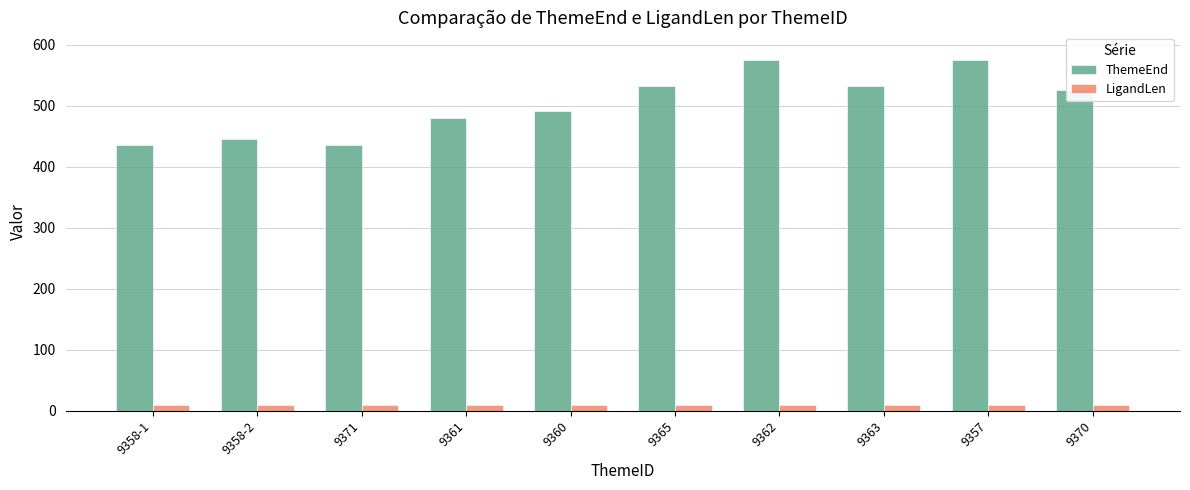

Is the value of LigandLen at 9370 greater than the value of ThemeEnd at 9362?

No